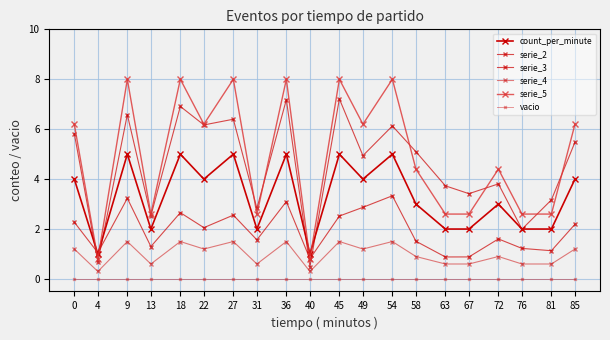

At 85, list the series in order from largest to smallest.

serie_5, serie_3, count_per_minute, serie_2, serie_4, vacio